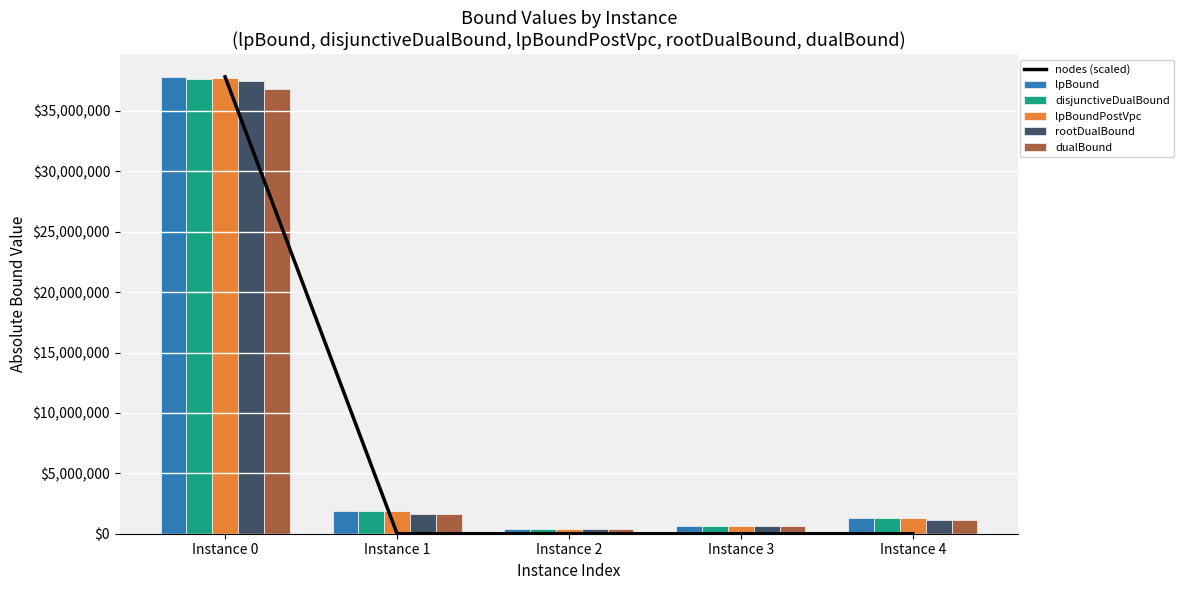

What is the difference between the highest and lowest values at Instance 4?

1276516.5